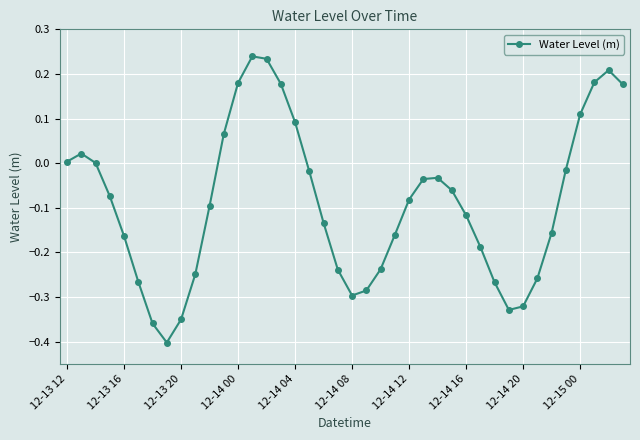

How many lines are shown in the chart?

1